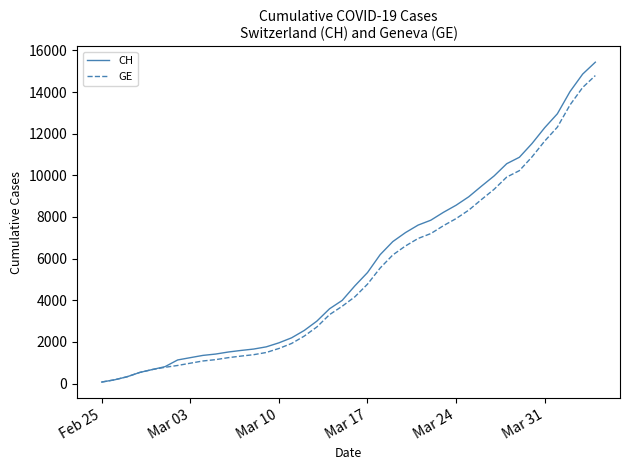

Which series has the largest range (max minus min)?

CH